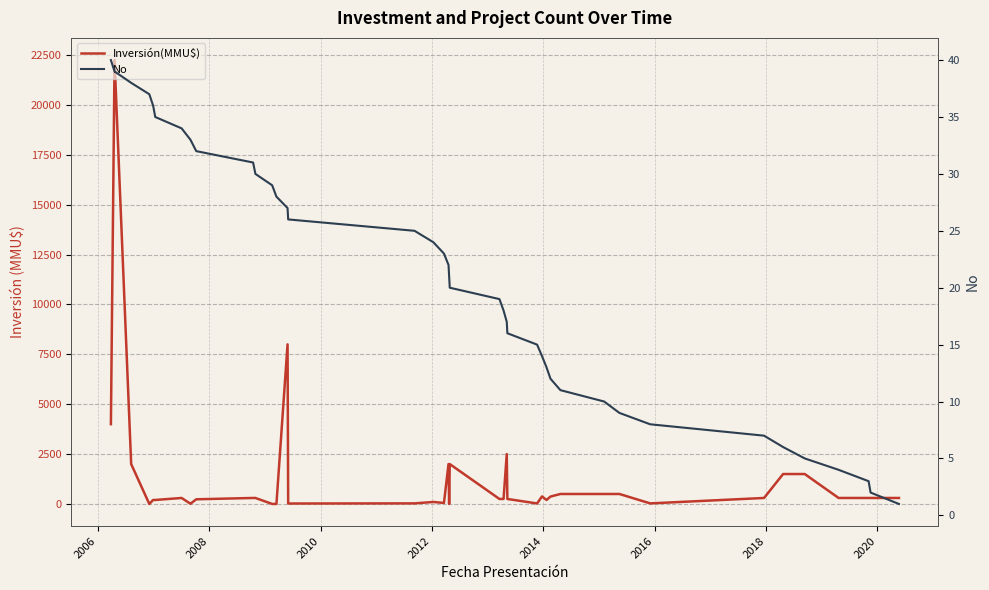

What is the average value of the No series?

20